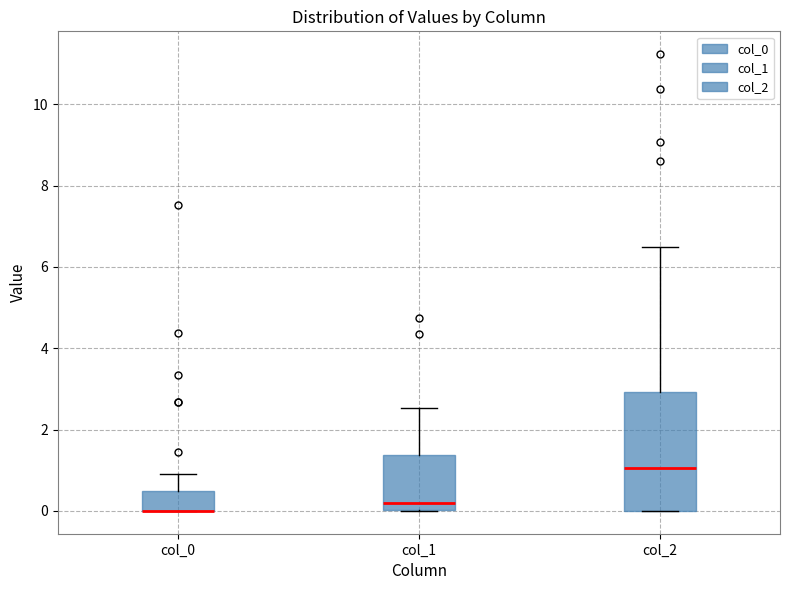

Reading left to right, transcribe this box plot: for each box, give where its median line is, the range the box spans, and where its two whiskers end, as read against the y-axis. The values are not printed on the chart, so give them approximately, as read against the axis.

col_0: median 0.0 (drawn on the box's lower edge), box 0.0 to 0.4, whiskers 0.0 to 1.0
col_1: median 0.2, box 0.0 to 1.4, whiskers 0.0 to 2.6
col_2: median 1.0, box 0.0 to 3.0, whiskers 0.0 to 6.4